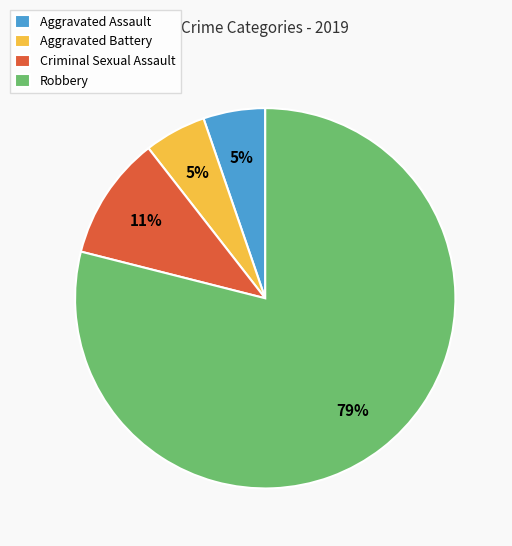

To the nearest percent, what is the average slice percentage?

25%